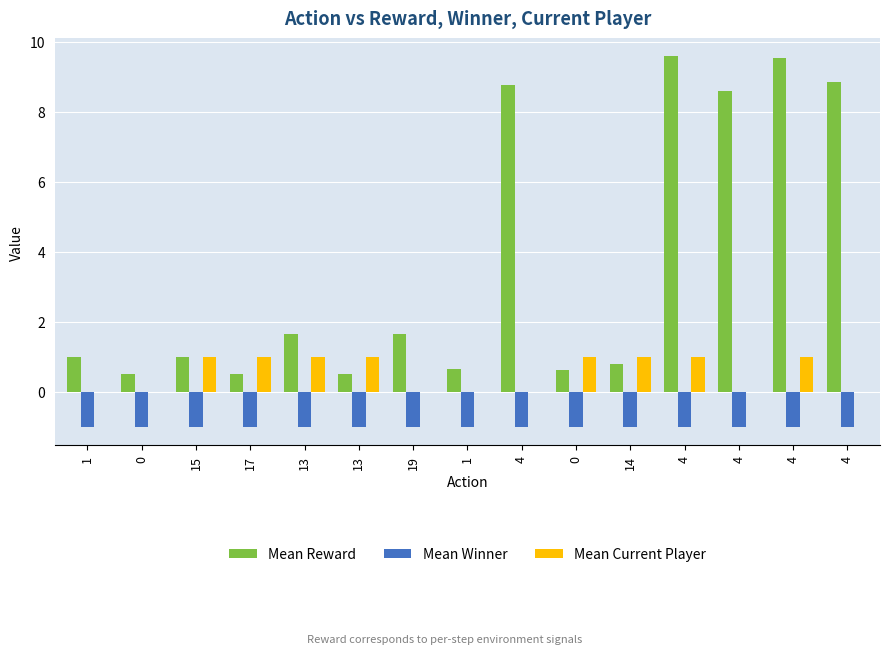

Which series has the widest spread of values?

Mean Reward